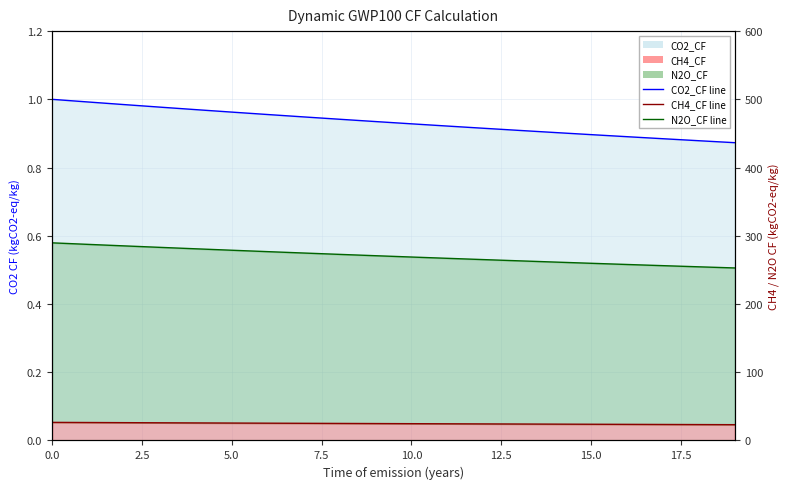

How many lines are shown in the chart?

3